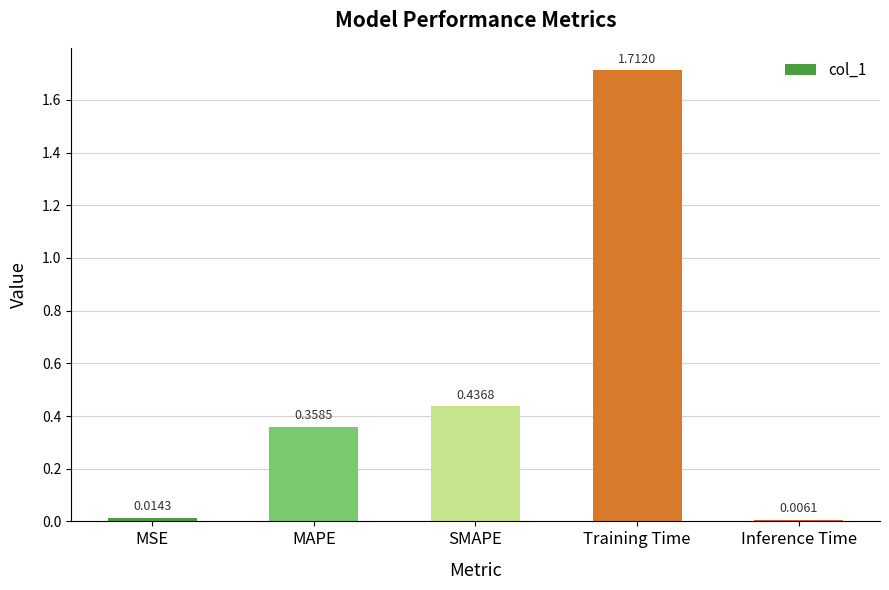

At which label is the value closest to 0?

Inference Time